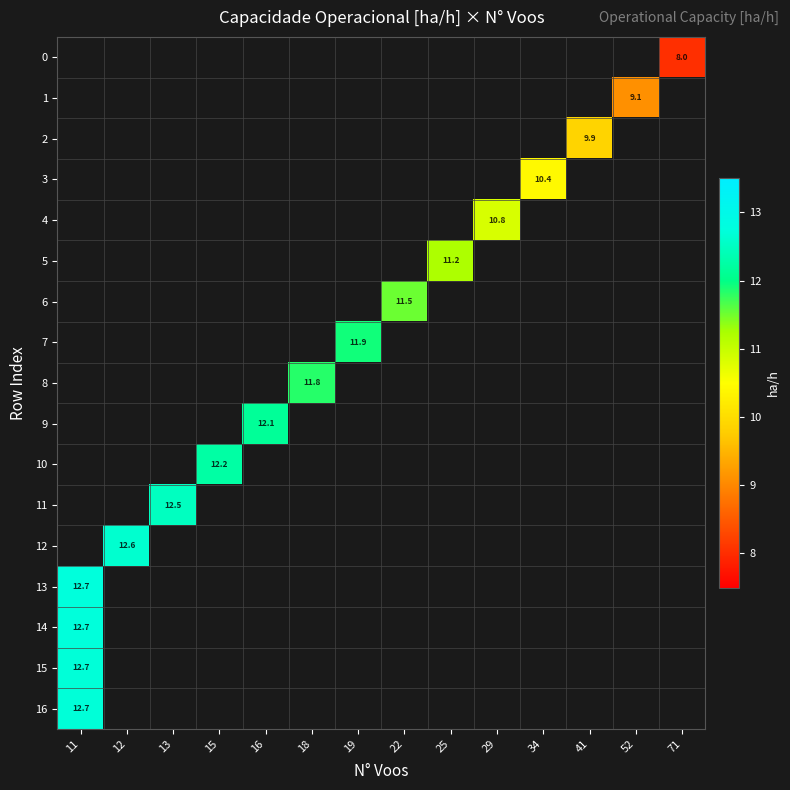

Count the number of categories in the chart.

14